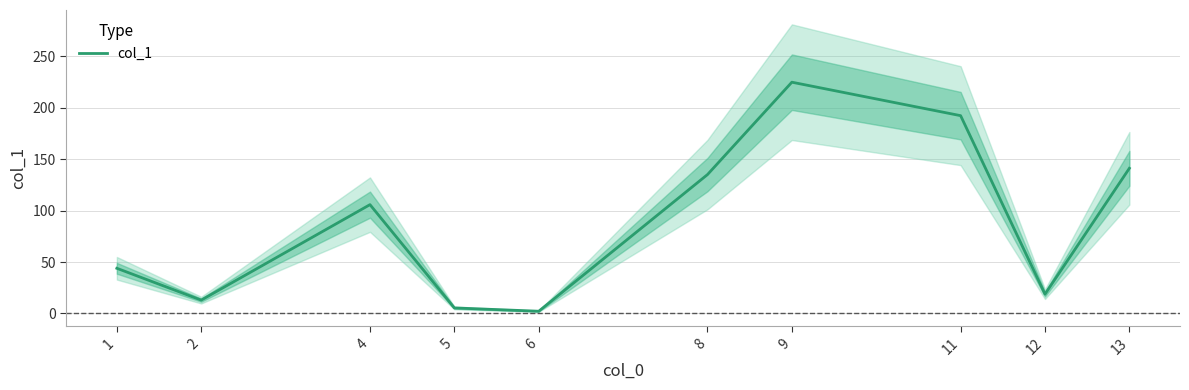

Reading left to right, transcribe all the data shown in this chart.

43.9	13.0	105.7	5.4	2.2	134.9	224.6	192.1	18.8	141.0